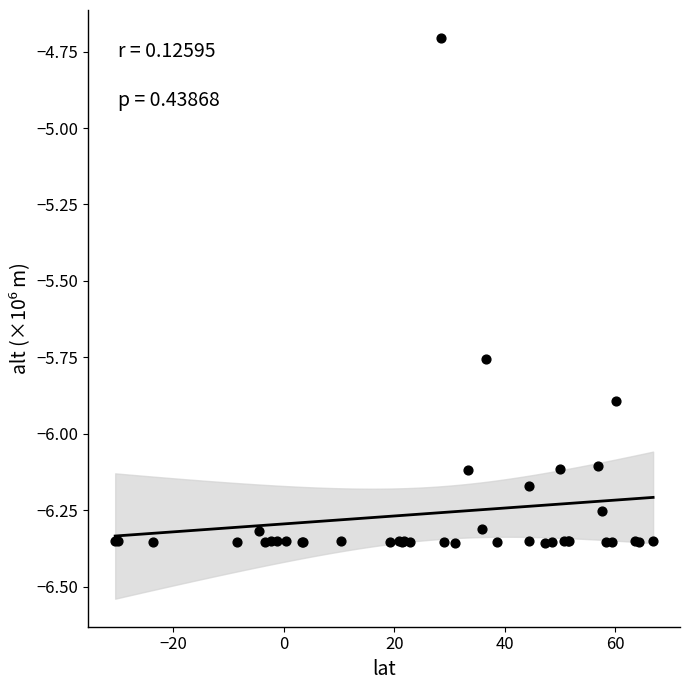

What Y value in the scatter plot is closest to -5?

-4.7